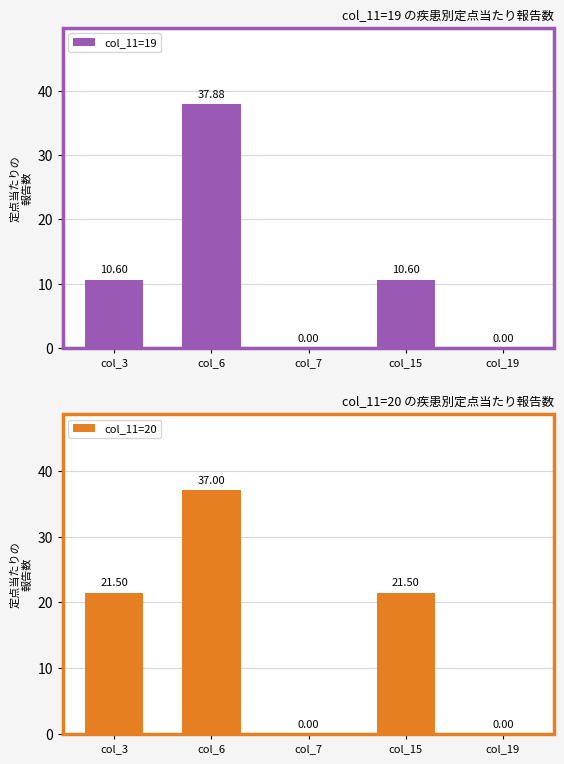

Reading right to left, transcribe all the data shown in this chart.

col_11=19: col_19=0.0	col_15=10.6	col_7=0.0	col_6=37.9	col_3=10.6
col_11=20: col_19=0.0	col_15=21.5	col_7=0.0	col_6=37.0	col_3=21.5